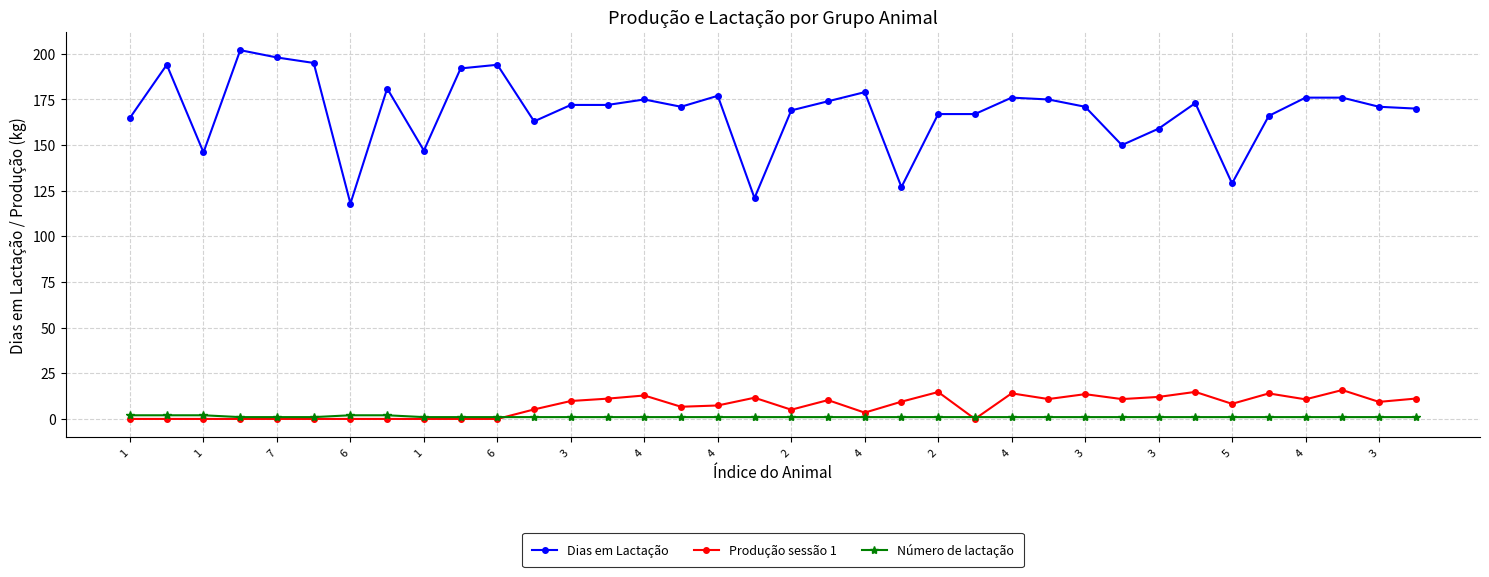

What is the average value of the Dias em Lactação series?

168.3